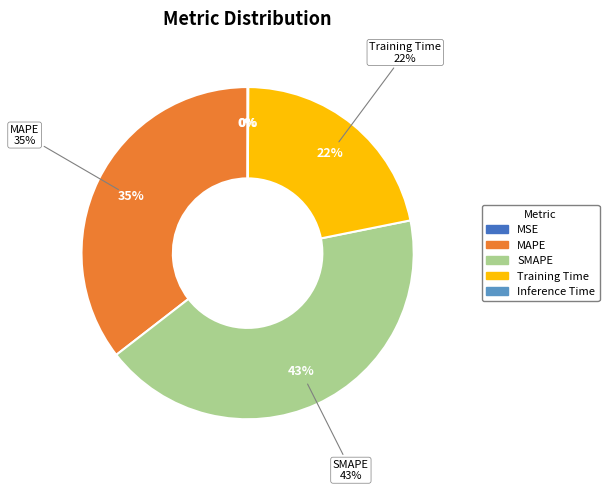

Does SMAPE represent more than half of the total?

No